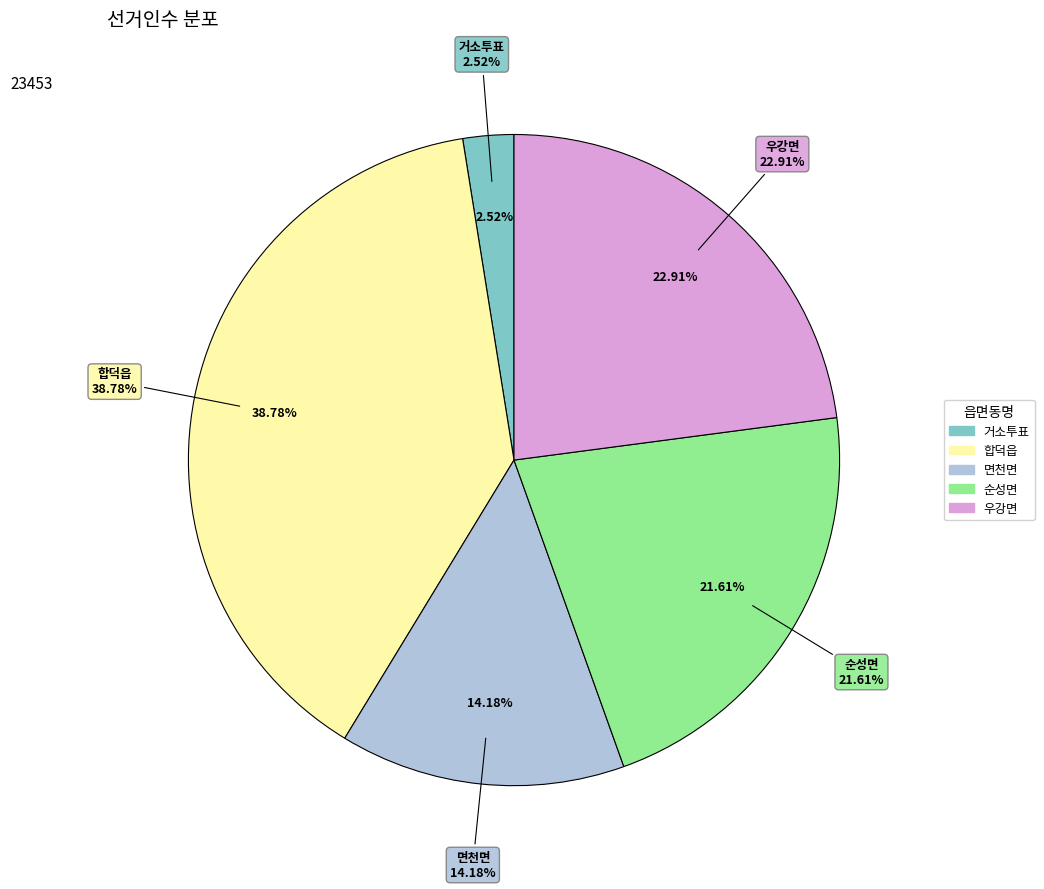

Which has a higher value, 거소투표 or 순성면?

순성면